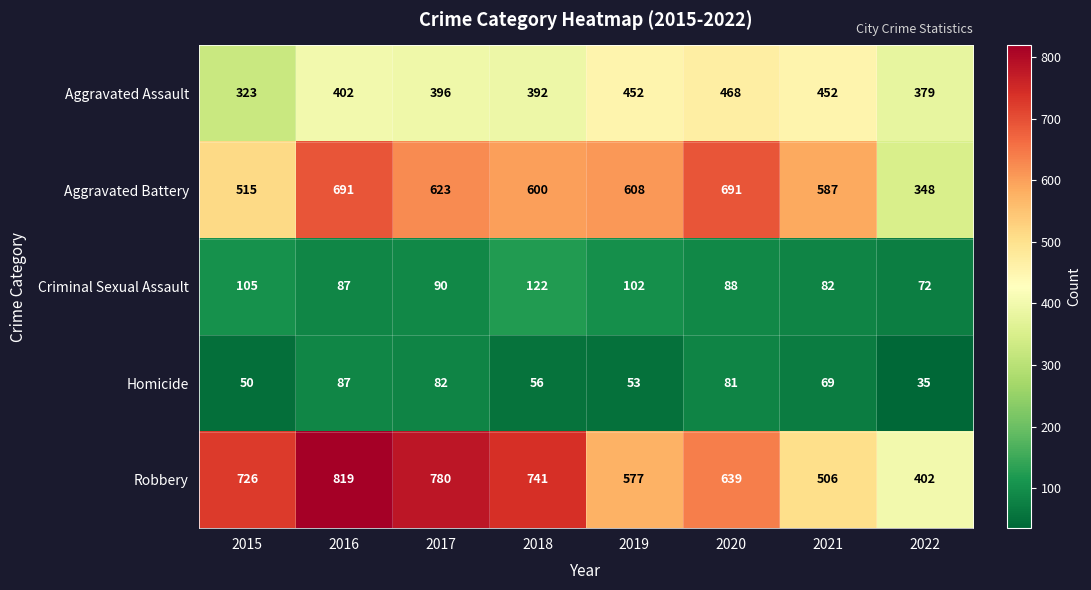

The value of Homicide at 2020 is 29. True or false?

False